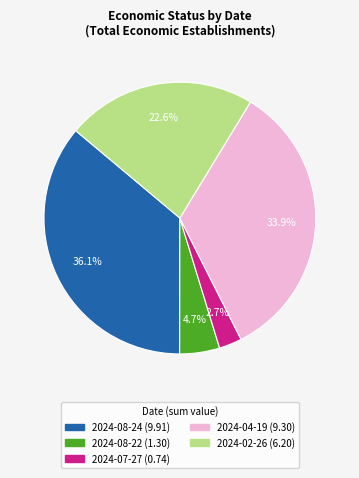

Is 2024-08-24 the majority of the pie?

No